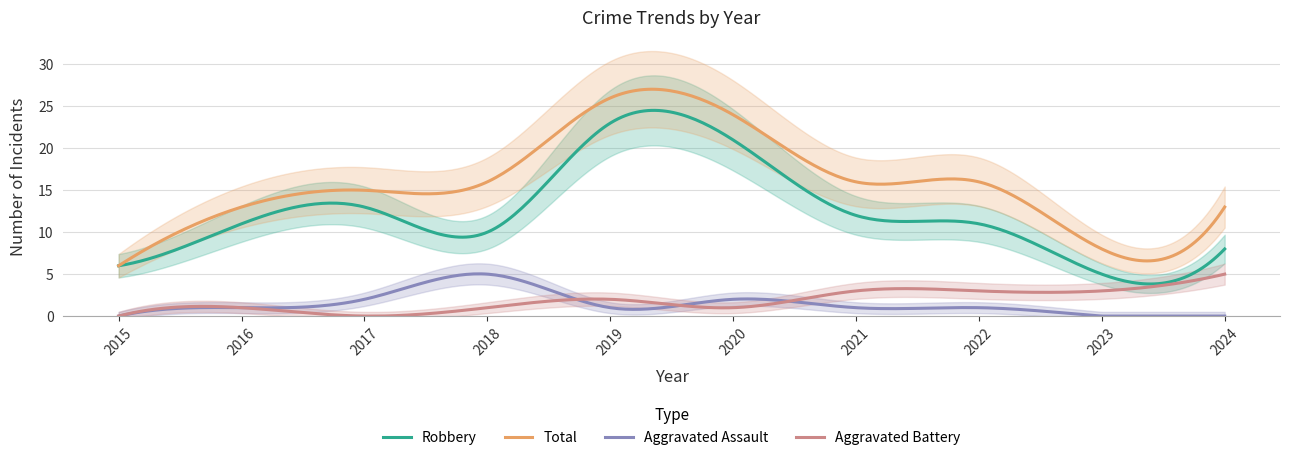

Where is the first local maximum for Robbery?

2017